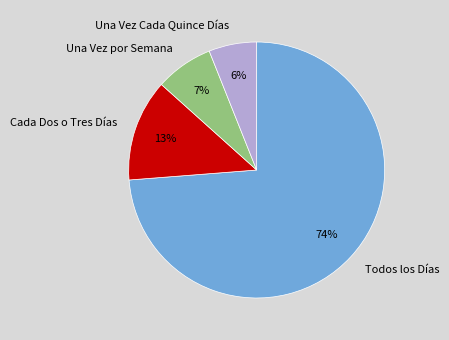

To the nearest percent, what is the average slice percentage?

25%